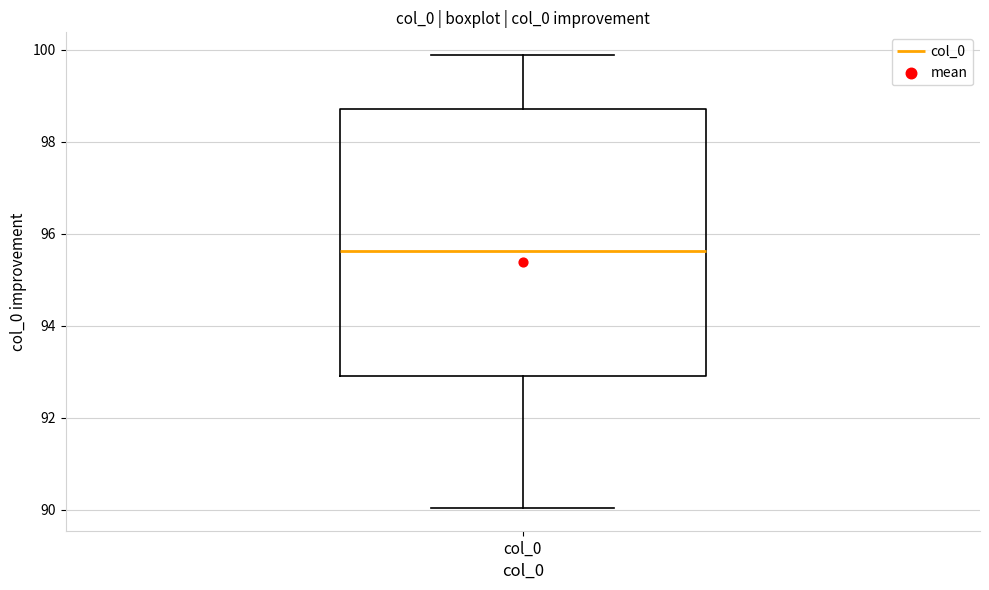

Where does the upper whisker of the box for col_0 end on the y-axis? The values are not printed on the chart, so give them approximately, as read against the axis.

99.8